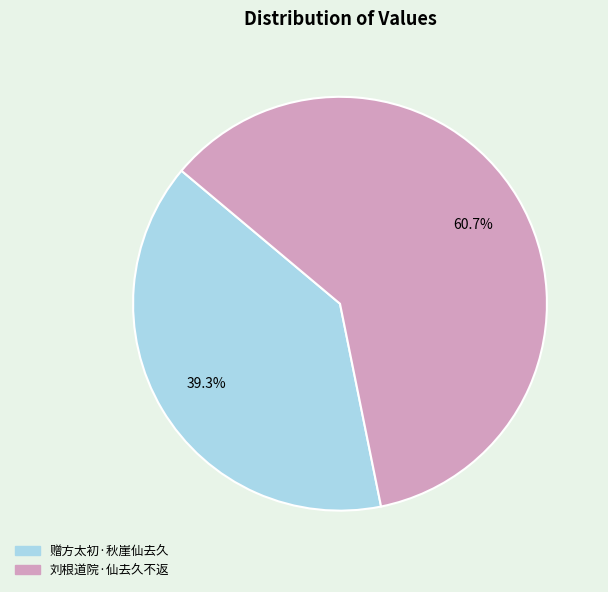

Is 赠方太初·秋崖仙去久 the majority of the pie?

No